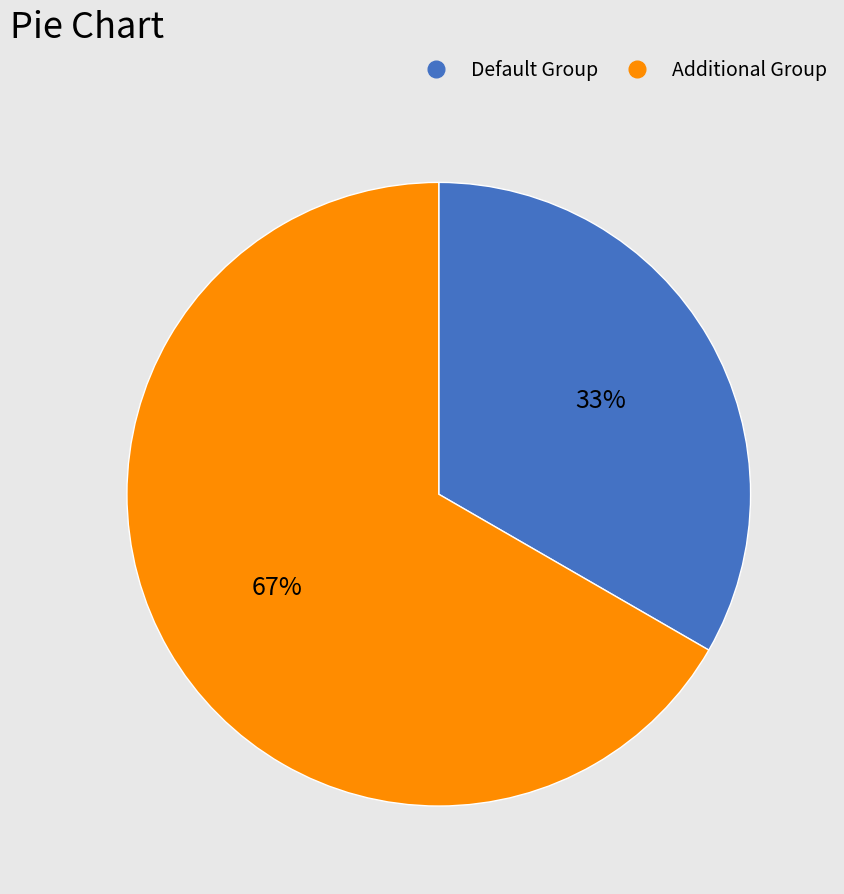

To the nearest percent, what portion does Default Group represent?

33%